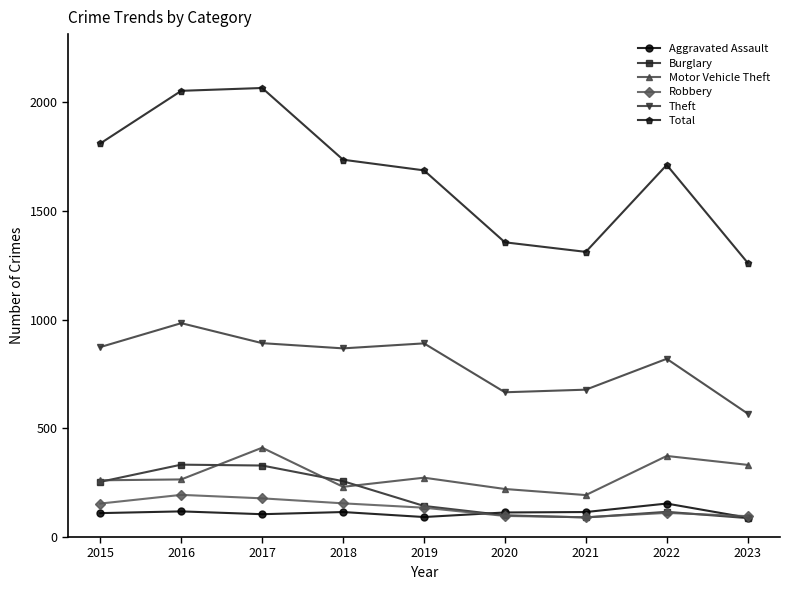

At which category does Theft reach its first local valley?

2018